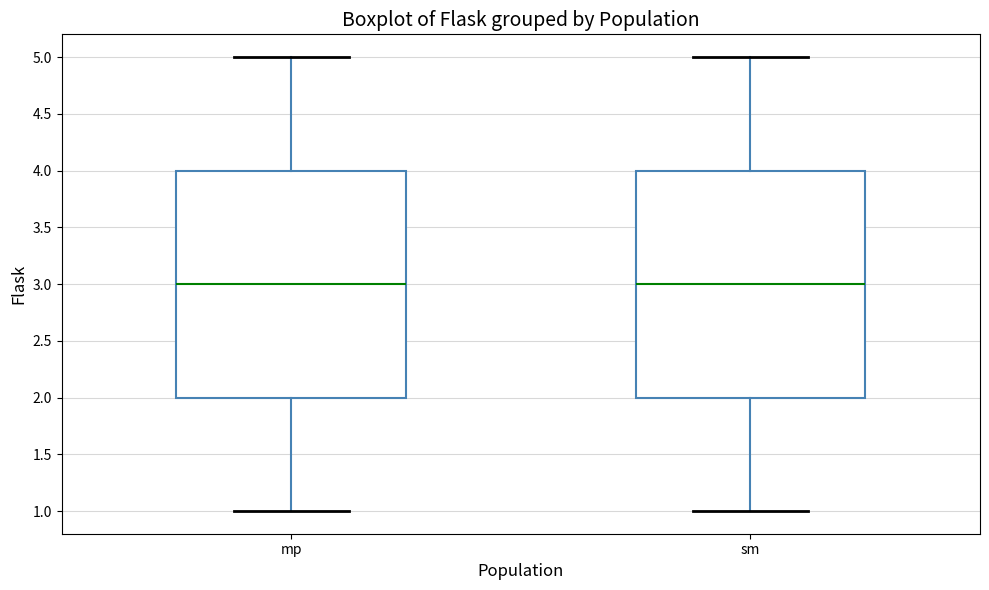

Where does the upper whisker of the box for mp end on the y-axis? The values are not printed on the chart, so give them approximately, as read against the axis.

5